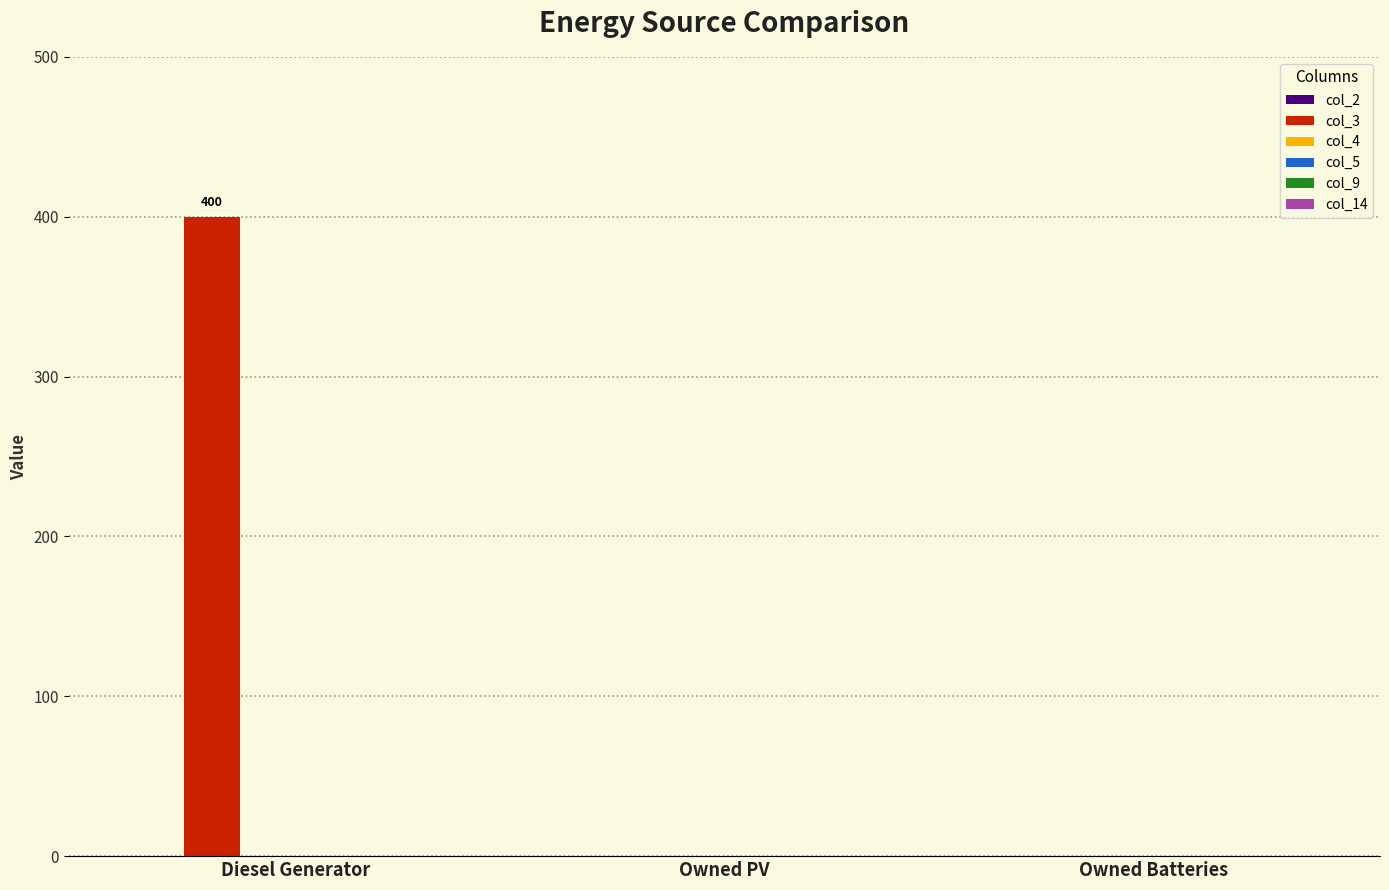

What is the sum of the values at Owned PV and Diesel Generator?

400